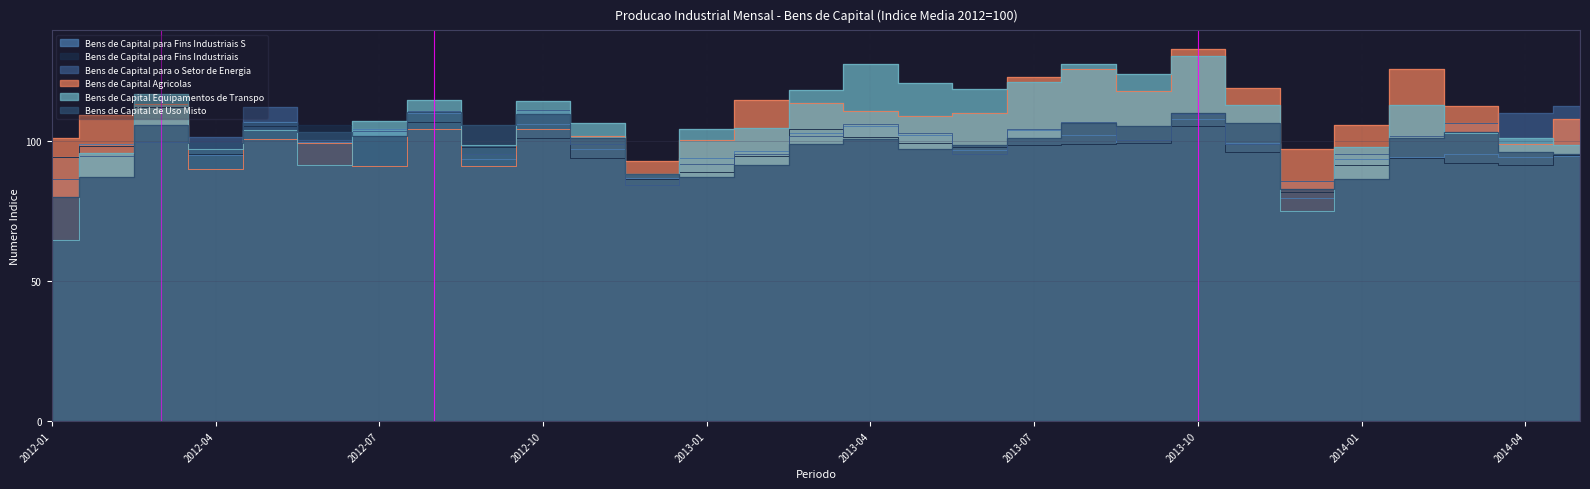

What is the approximate value of Bens de Capital para Fins Industriais at 2014-03?

92.3